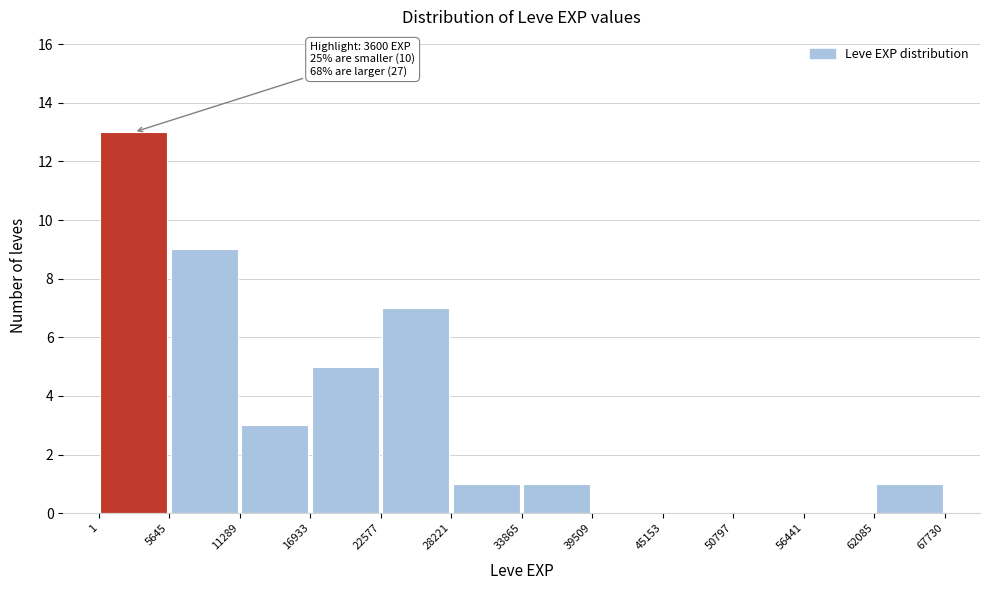

Over which range of the x-axis is the bar tallest?

1 to 5645